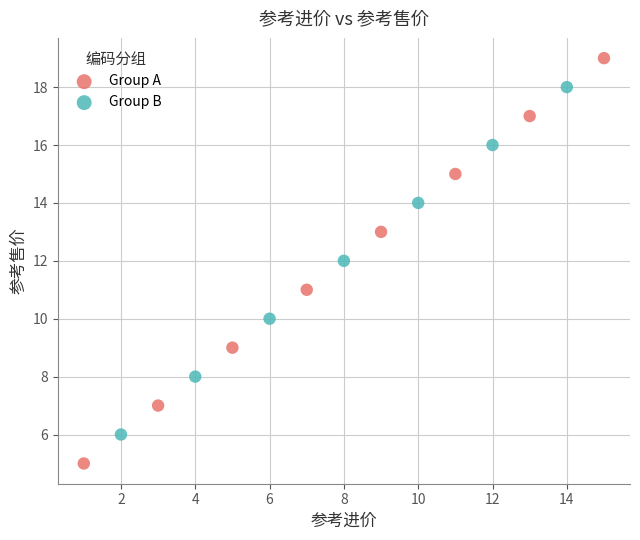

Which series contains the highest Y value?

Group A